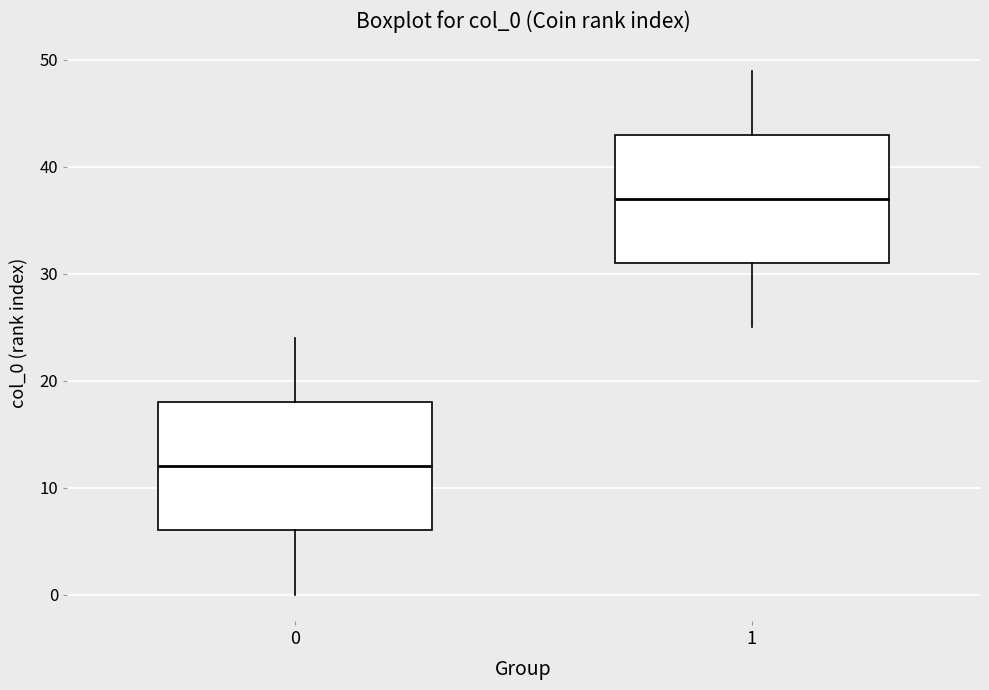

Reading left to right, read every box against the y-axis: the position of its median line, the range the box covers, and the ends of its whiskers. The values are not printed on the chart, so give them approximately, as read against the axis.

0: median 12, box 6 to 18, whiskers 0 to 24
1: median 37, box 31 to 43, whiskers 25 to 49